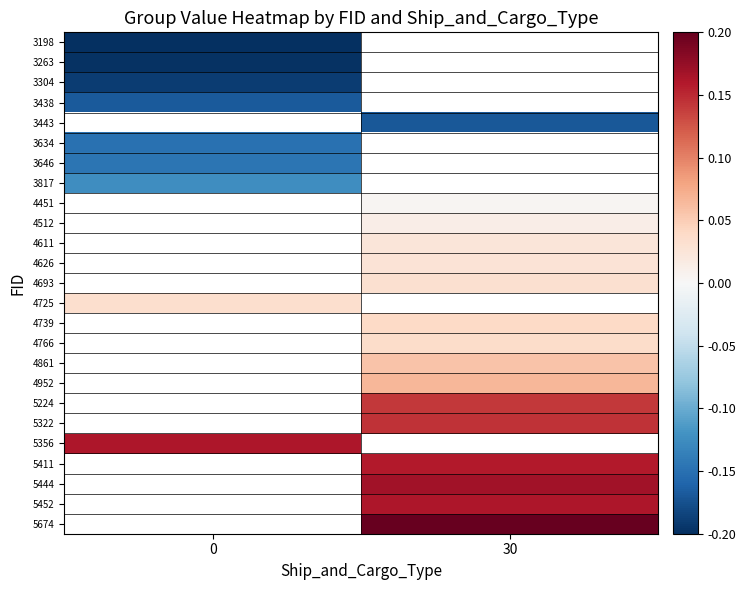

Between 0 and 30, which is larger?

30